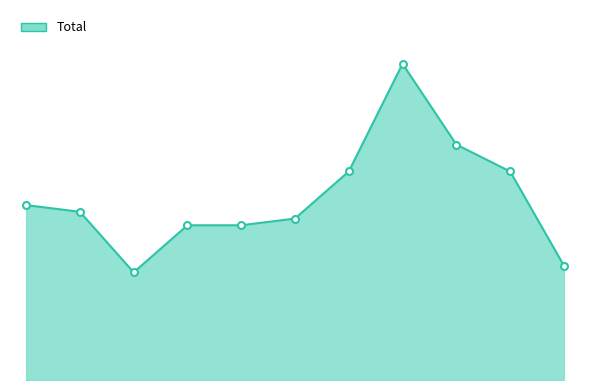

Does the chart have visible grid lines?

No